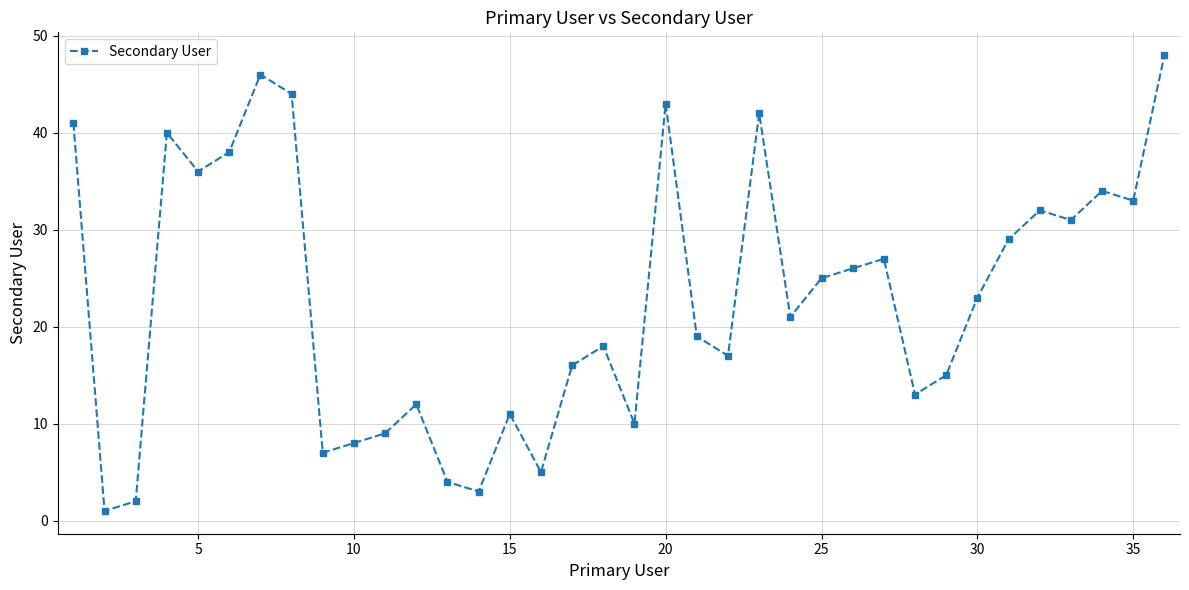

What is the average value?

23